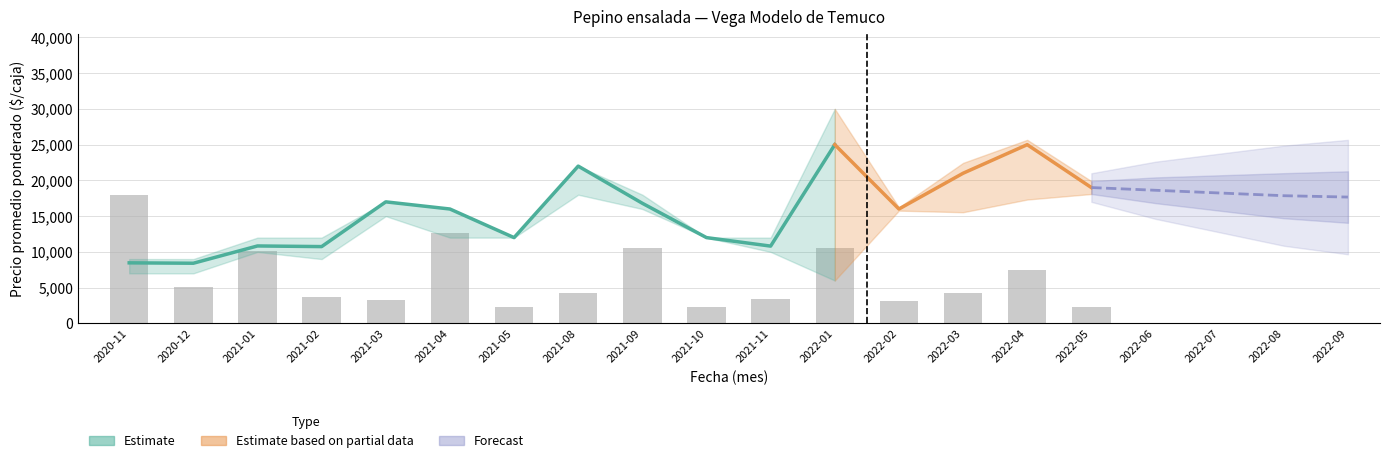

What is the difference between the second highest and minimum values in the Precio mínimo series?

12000